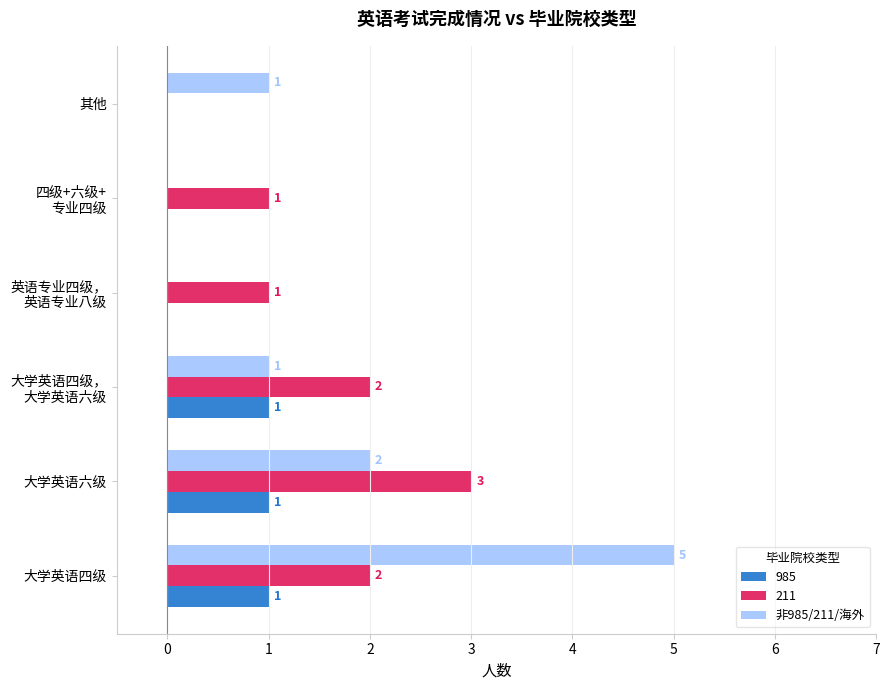

True or false: 985 has a value of 0 at 其他.

True